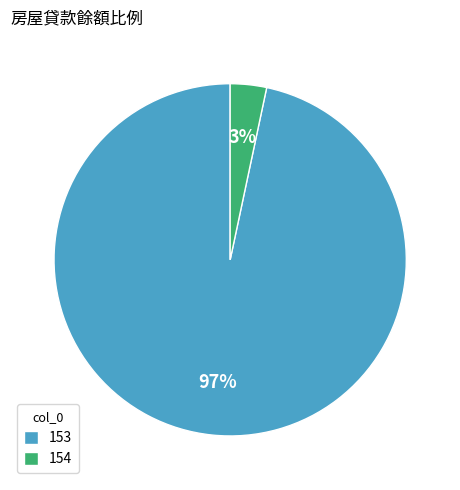

To the nearest percent, what portion does 154 represent?

3%